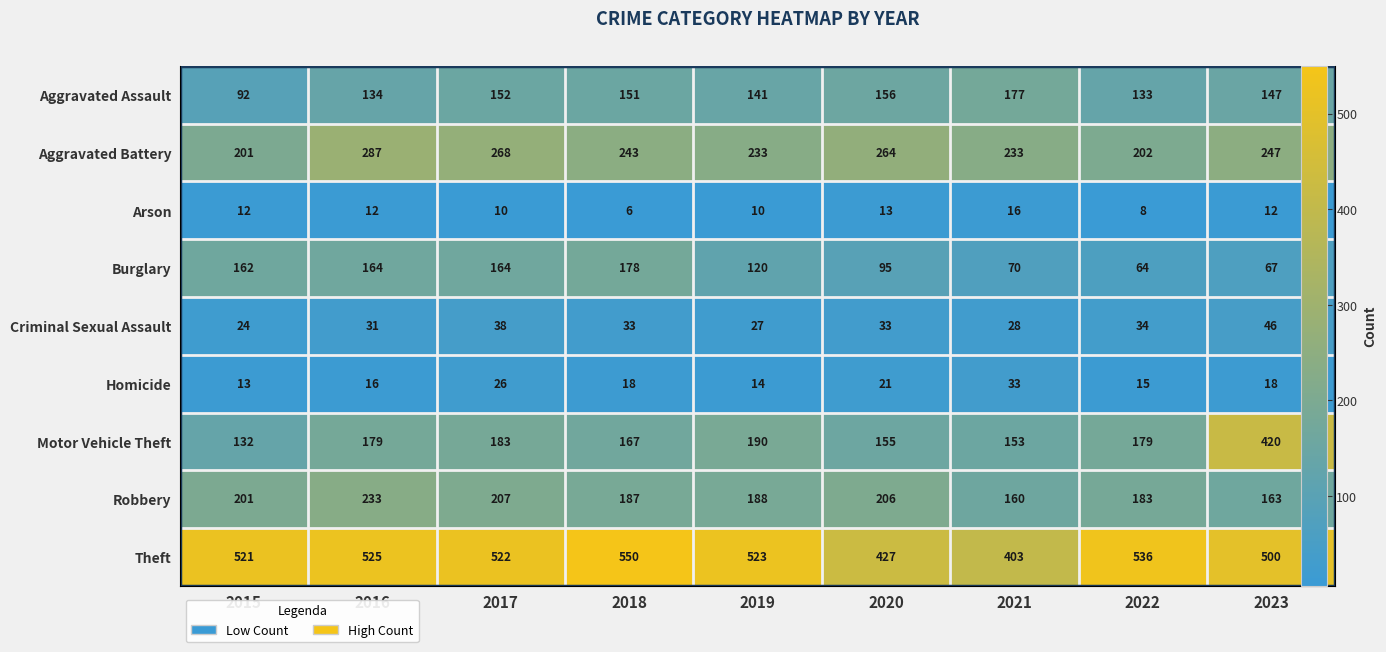

How many values in the Theft series are below 522?

4